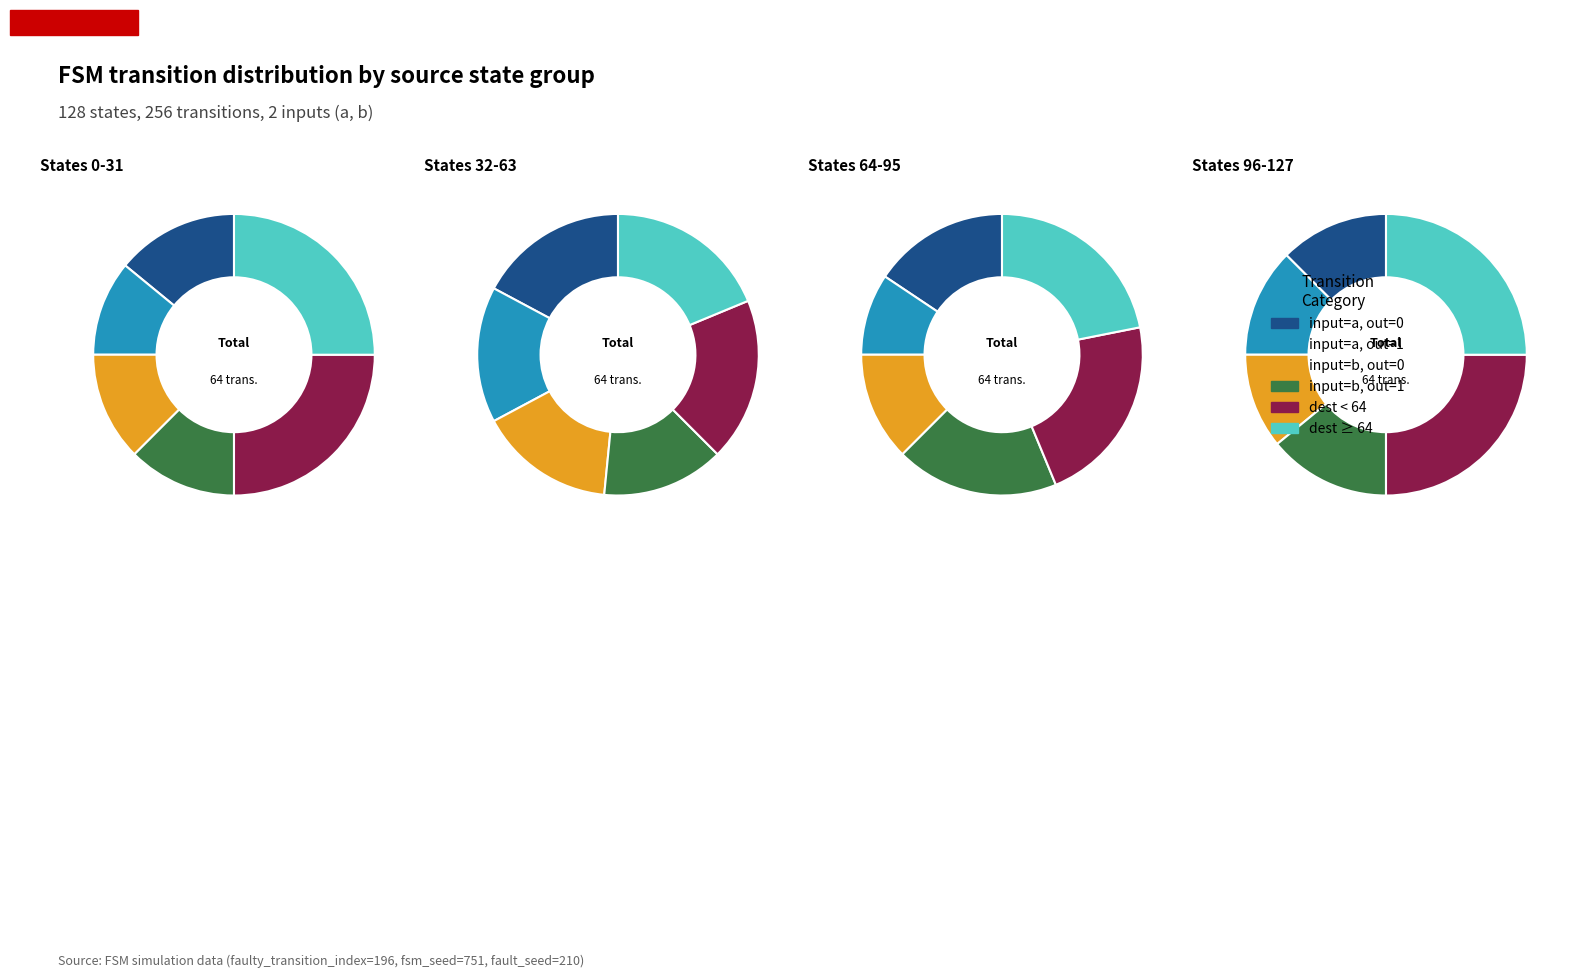

Combined, what portion of the pie is 1 and 0?

51.3%